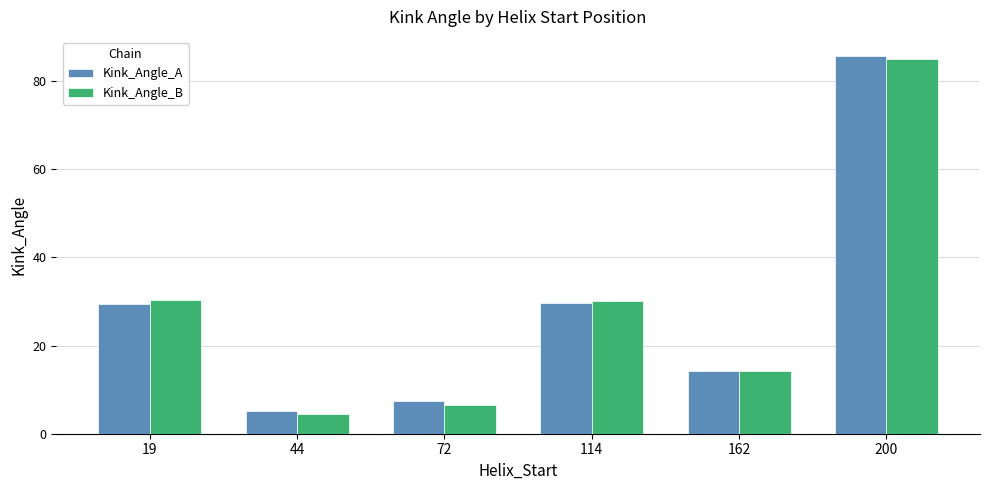

What is the spread (max minus min) of values at 19?

0.9